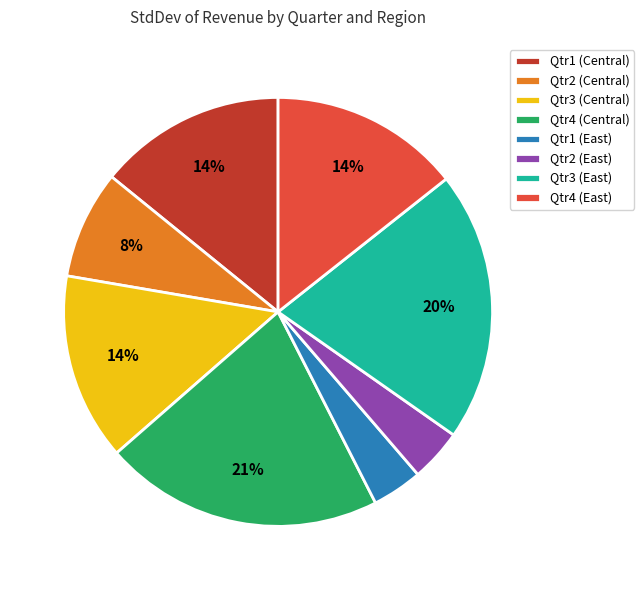

Which category has the biggest portion of the pie?

Qtr4 (Central)